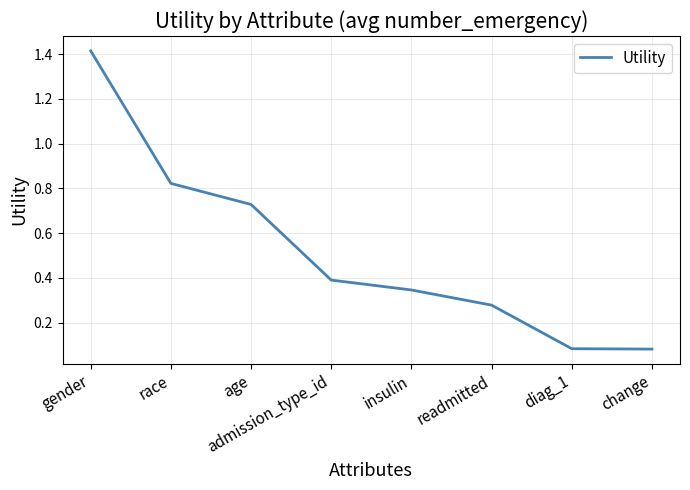

Does the chart display data point markers on the line(s)?

No